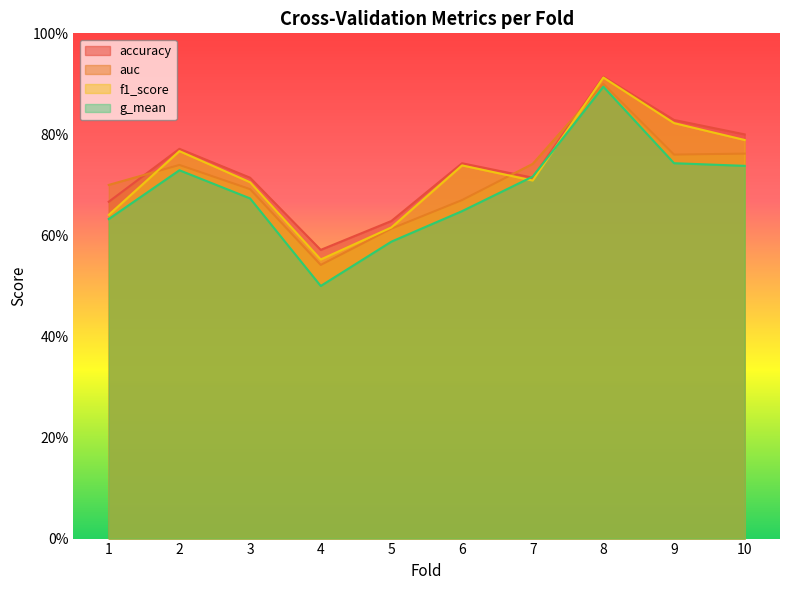

The value of g_mean at 9 is 0.7. True or false?

True